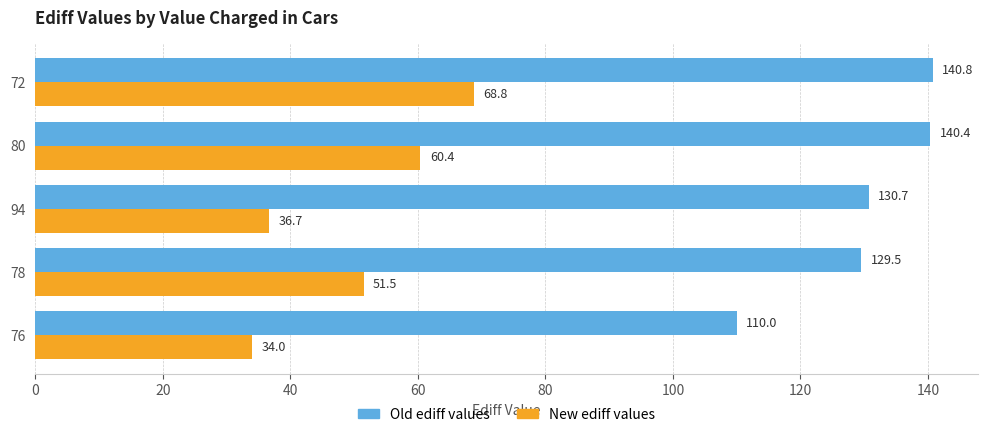

How many values in the Old ediff values series are below 130?

2